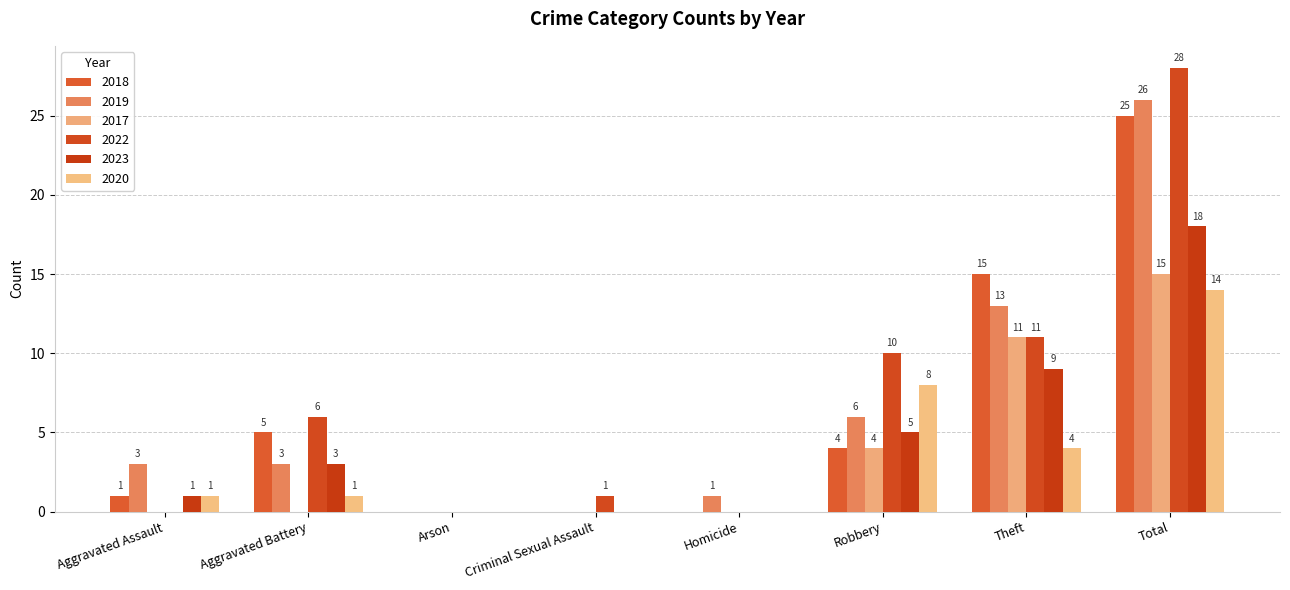

At which category is the sum across all series the highest?

Total